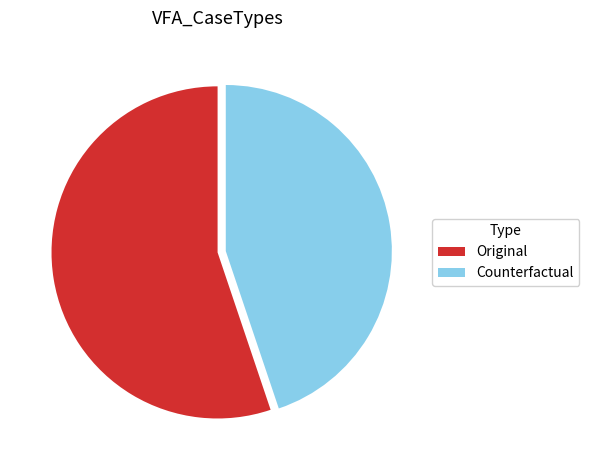

How many segments does this pie chart have?

2